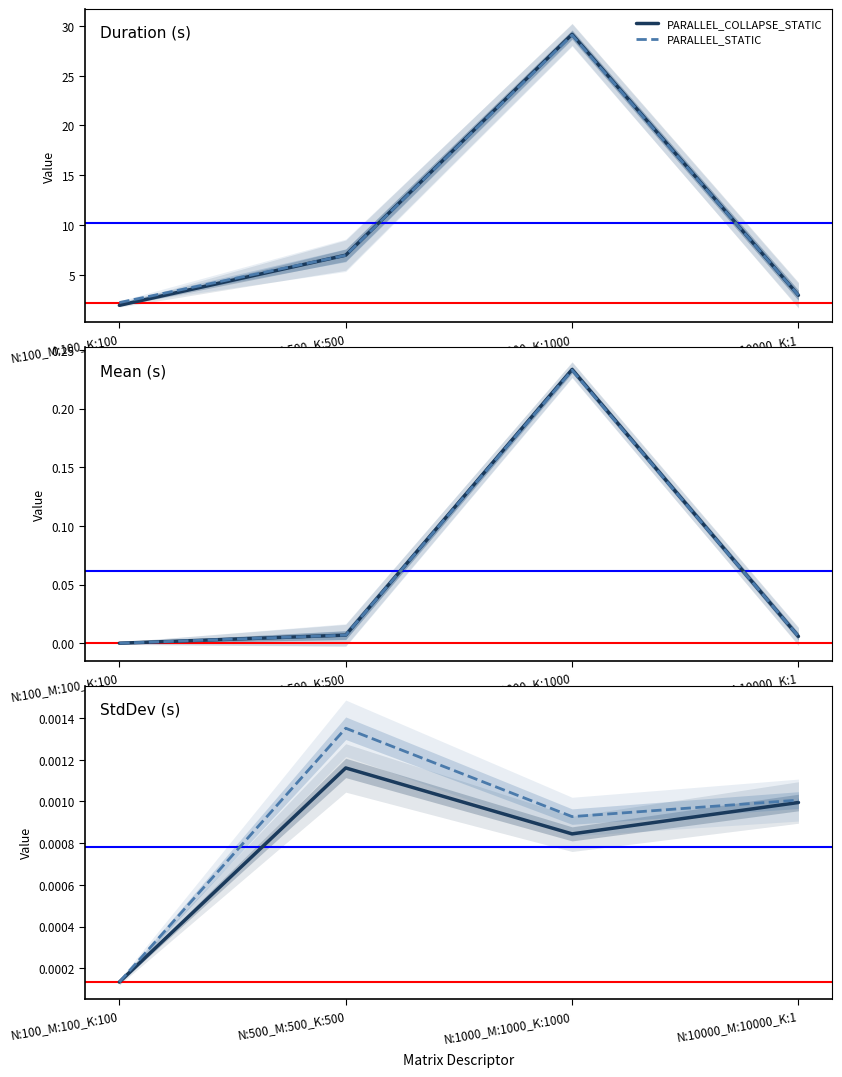

Is the value of PARALLEL_COLLAPSE_STATIC at N:100_M:100_K:100 greater than the value of PARALLEL_STATIC at N:10000_M:10000_K:1?

No